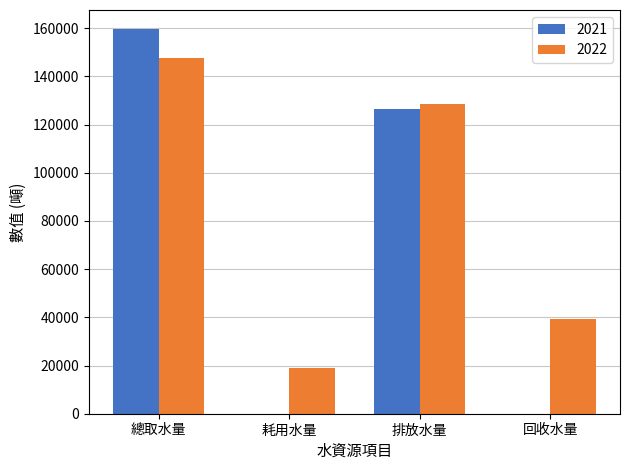

Between 總取水量 and 耗用水量, which series saw the biggest shift?

2021